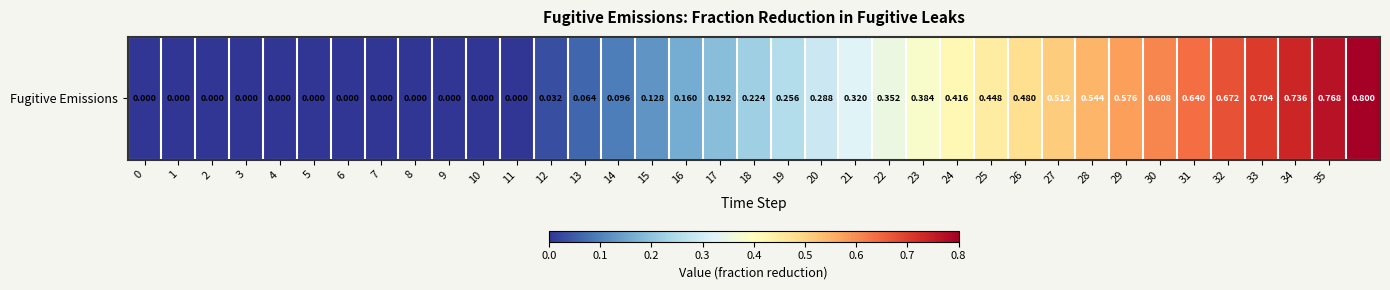

Which label corresponds to the largest value in the chart?

36